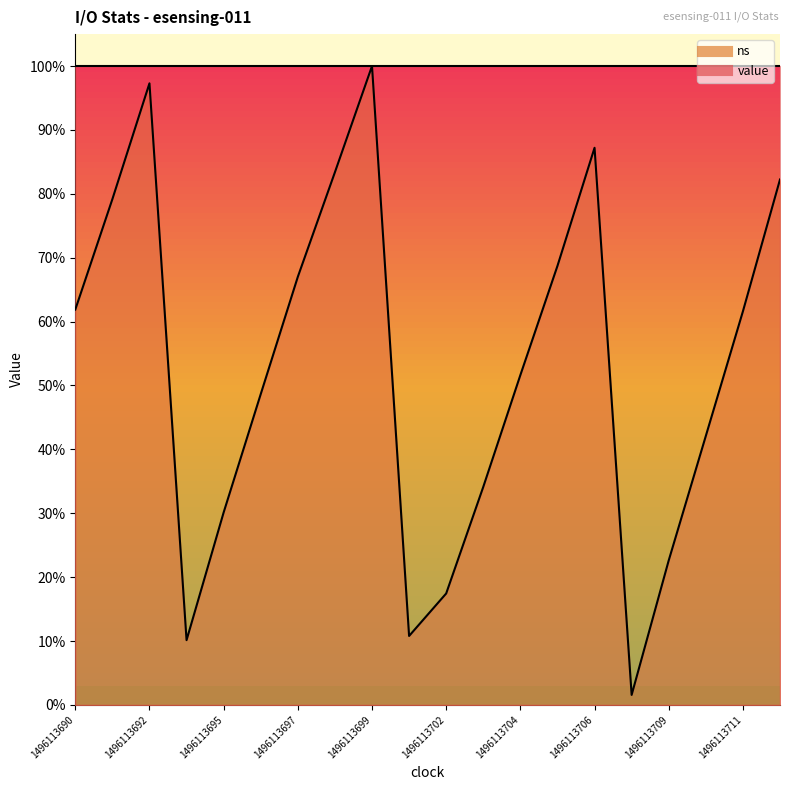

The value at 1496113691 is 1.4. True or false?

False